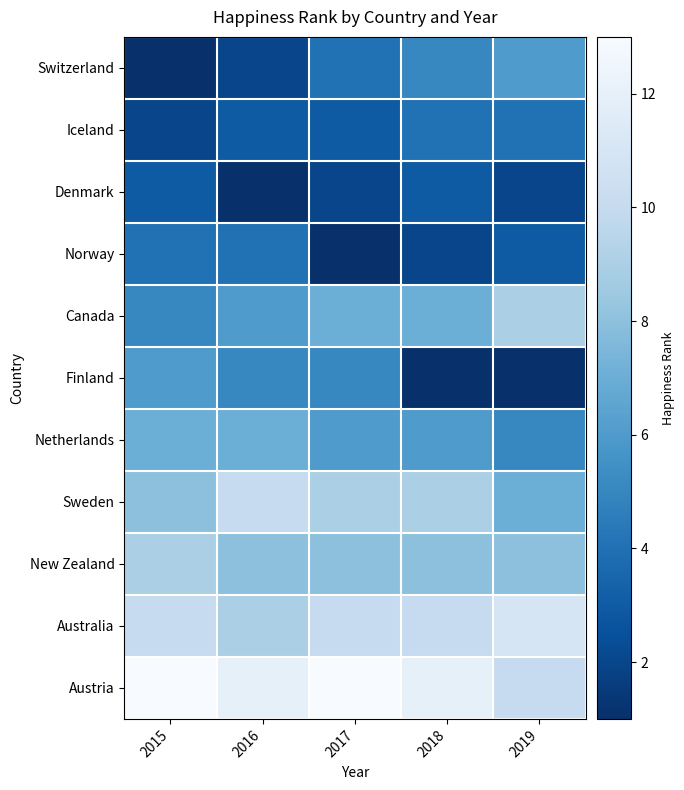

What is the total value across all series at 2015?

68